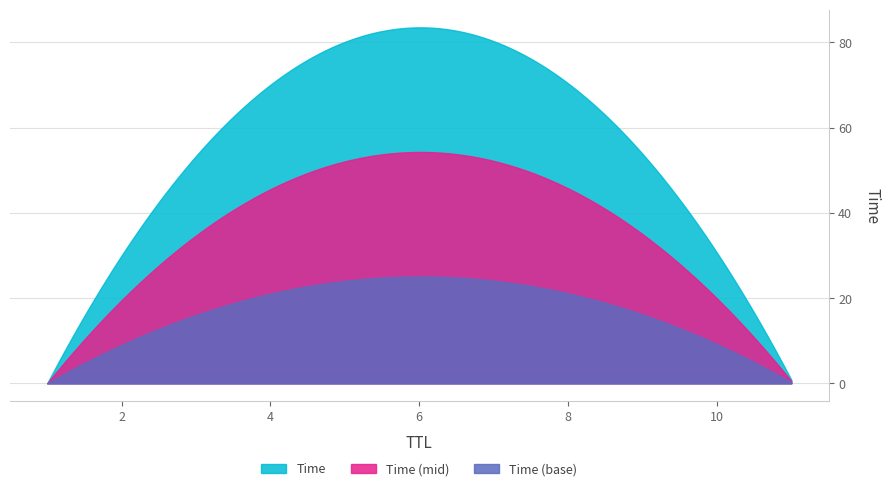

How many distinct data groups are displayed?

3